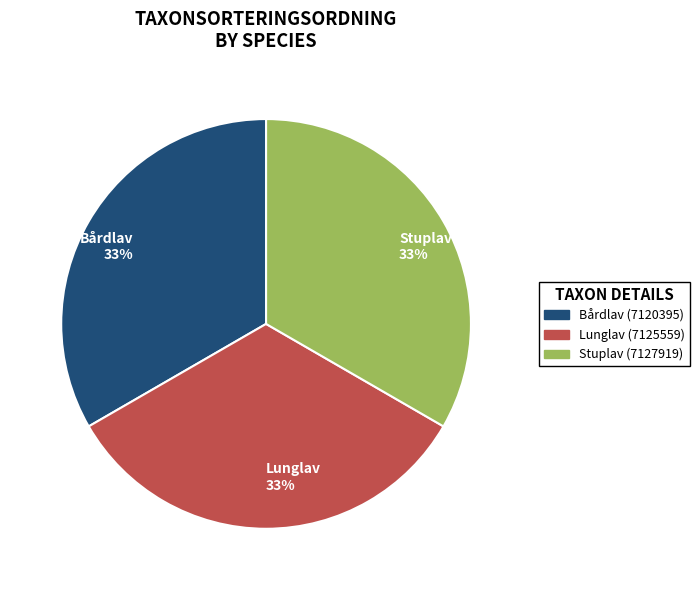

To the nearest percent, what percentage of the pie is Lunglav 33%?

33%